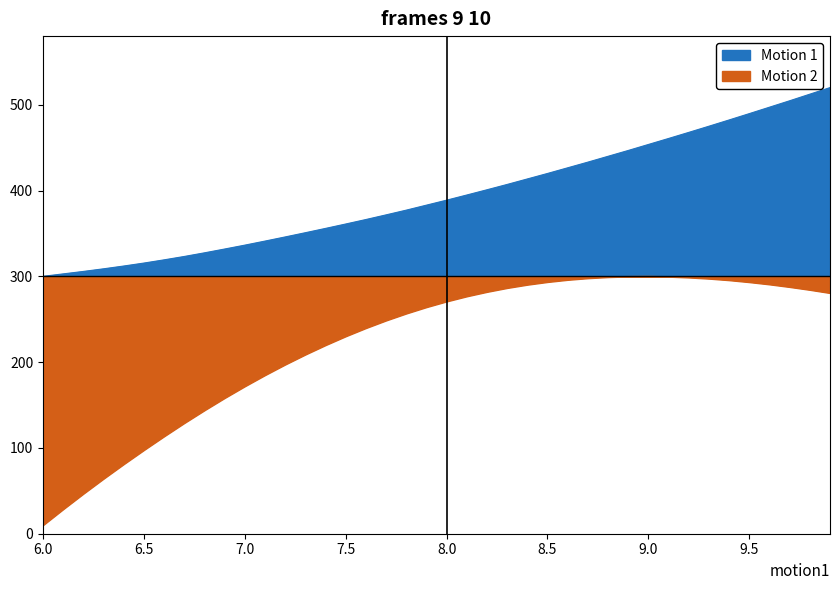

What is the spread (max minus min) of values at 6.3?

244.6